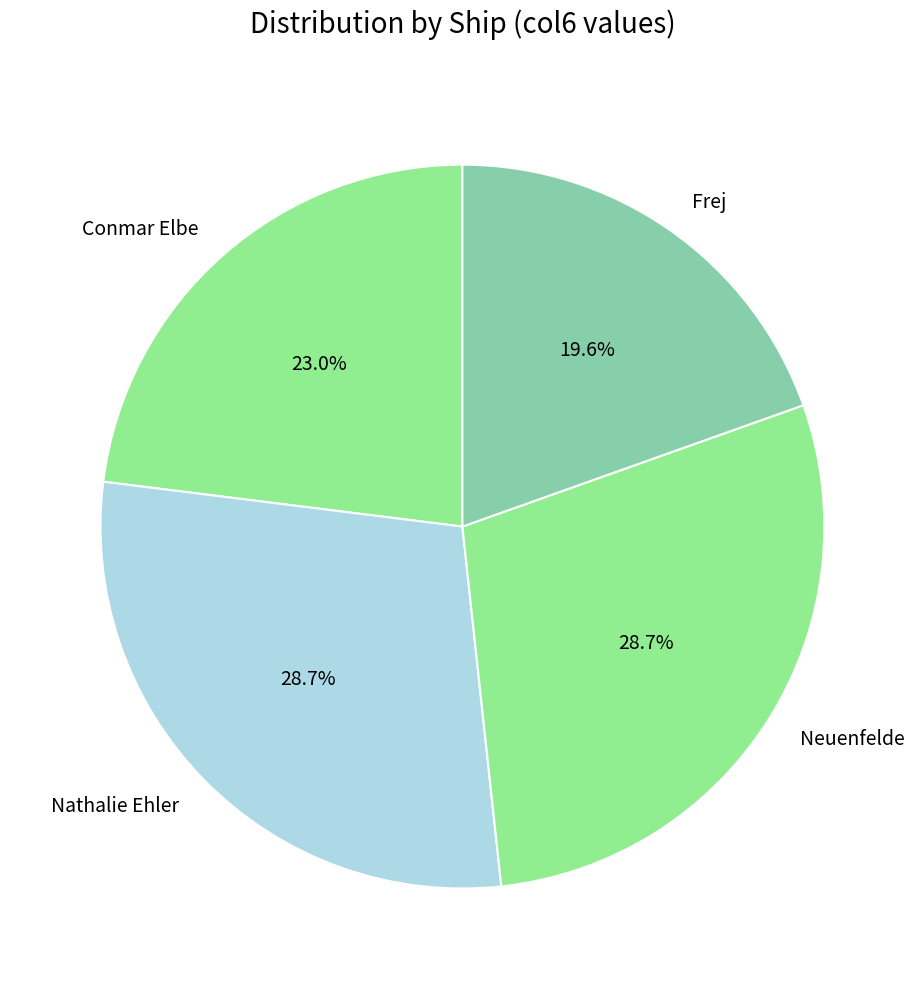

Between Nathalie Ehler and Conmar Elbe, which is larger?

Nathalie Ehler